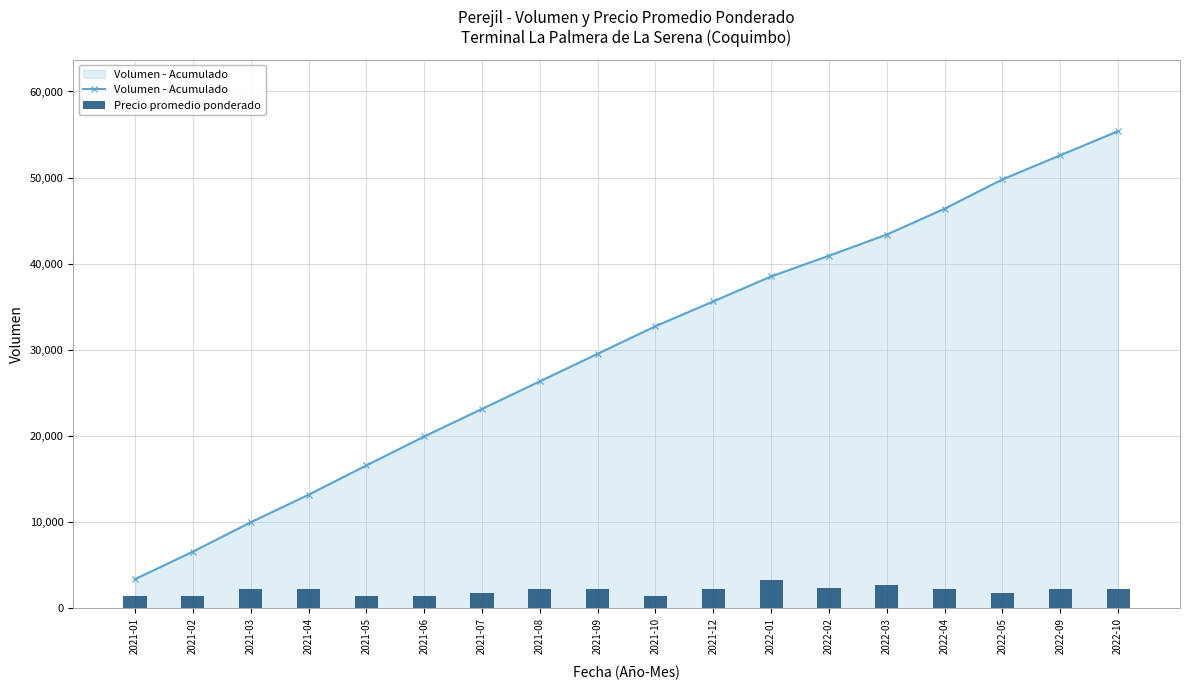

What is the maximum value for Precio promedio ponderado?

3250